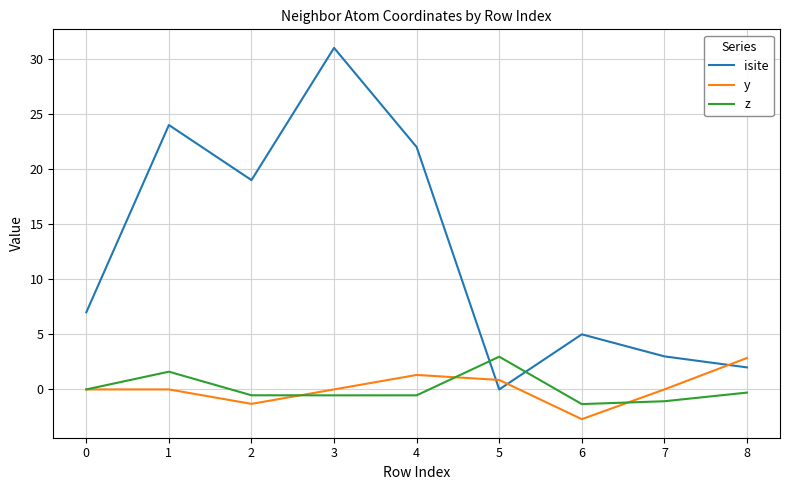

What are all the series names shown in the legend?

isite, y, z